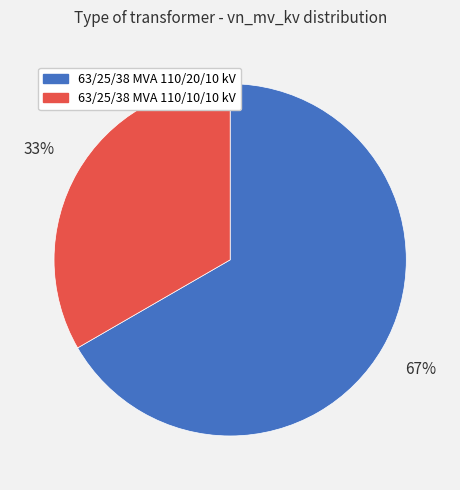

To the nearest percent, what portion does 63/25/38 MVA 110/10/10 kV represent?

33%